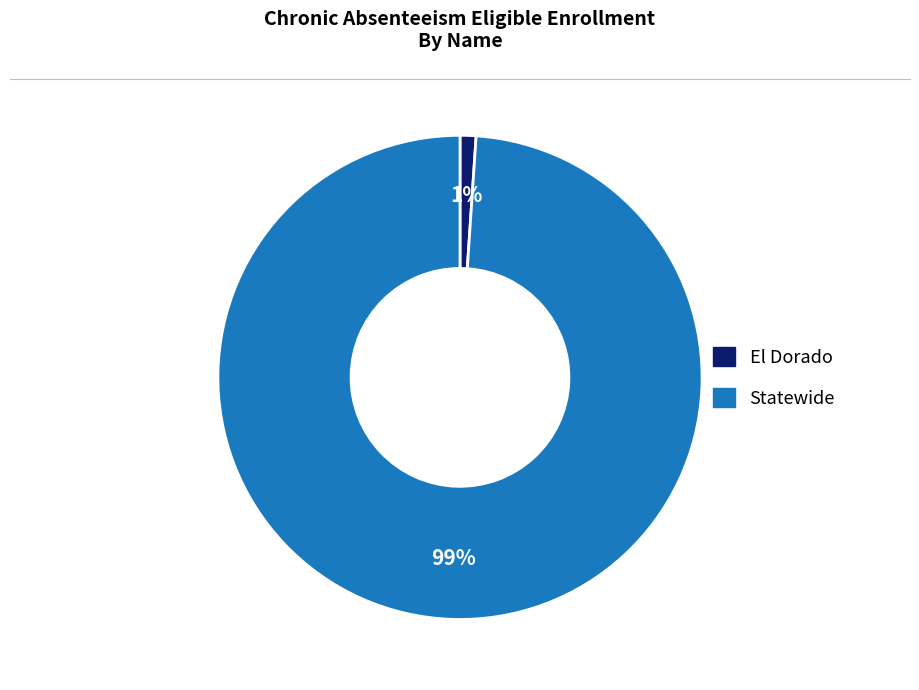

Combined, do Statewide and El Dorado account for over 50%?

Yes